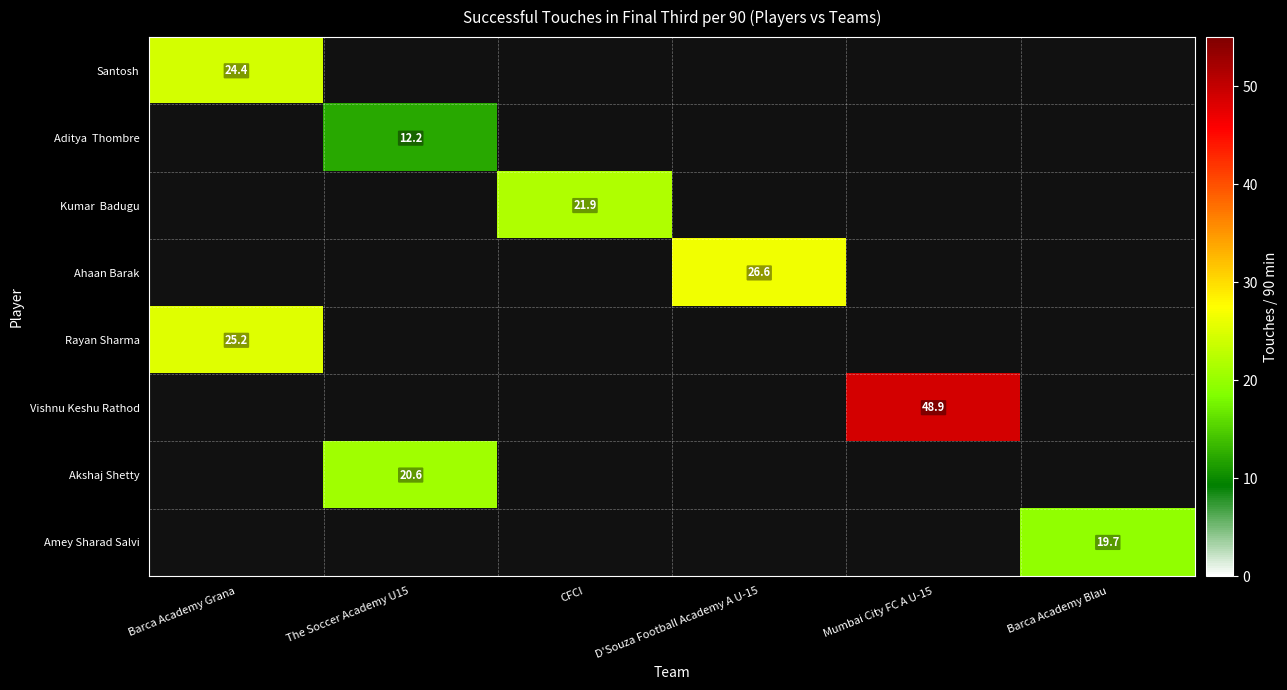

At which label does Aditya Thombre reach its peak?

Barca Academy Grana